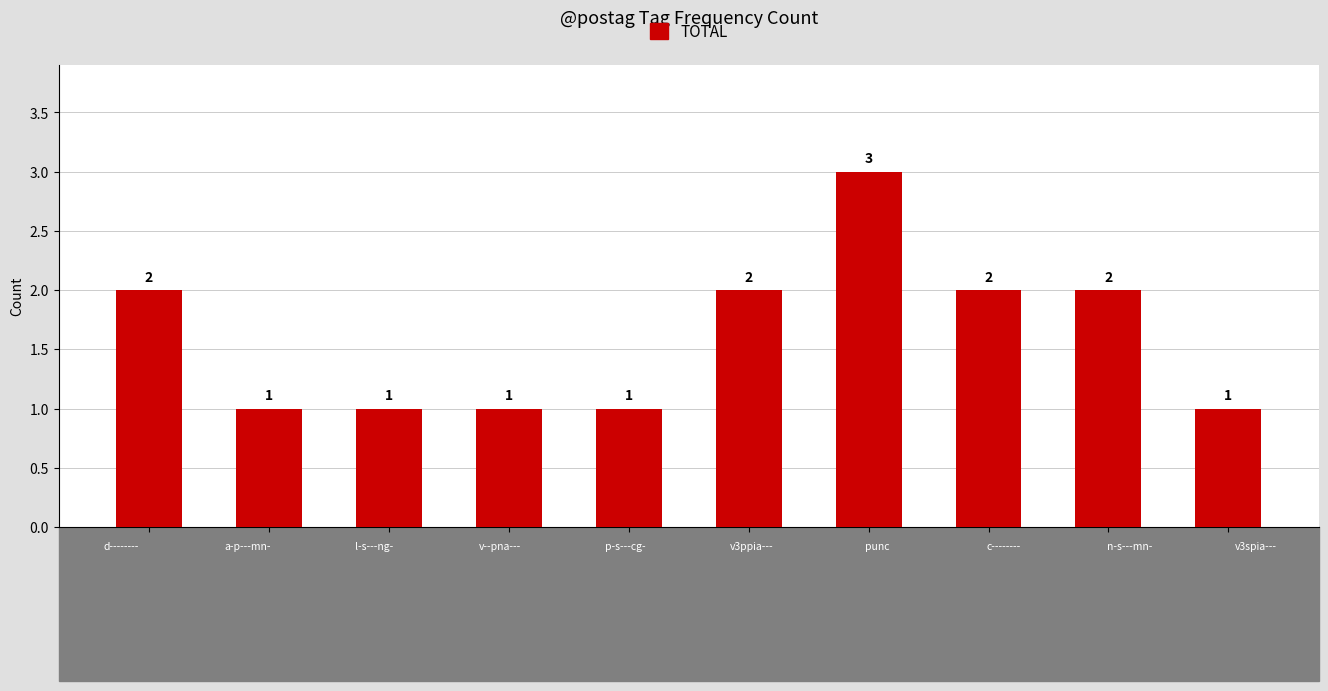

How many values are between 1 and 2?

9